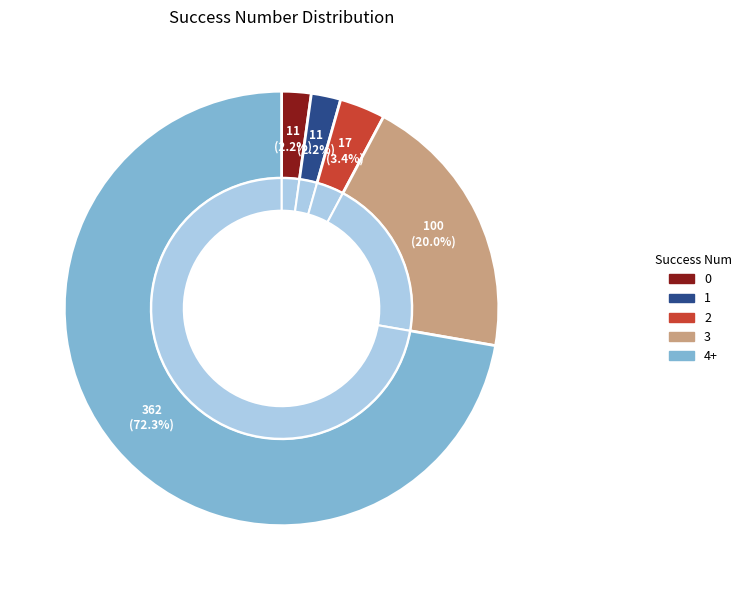

Which category has the smallest portion of the pie?

1